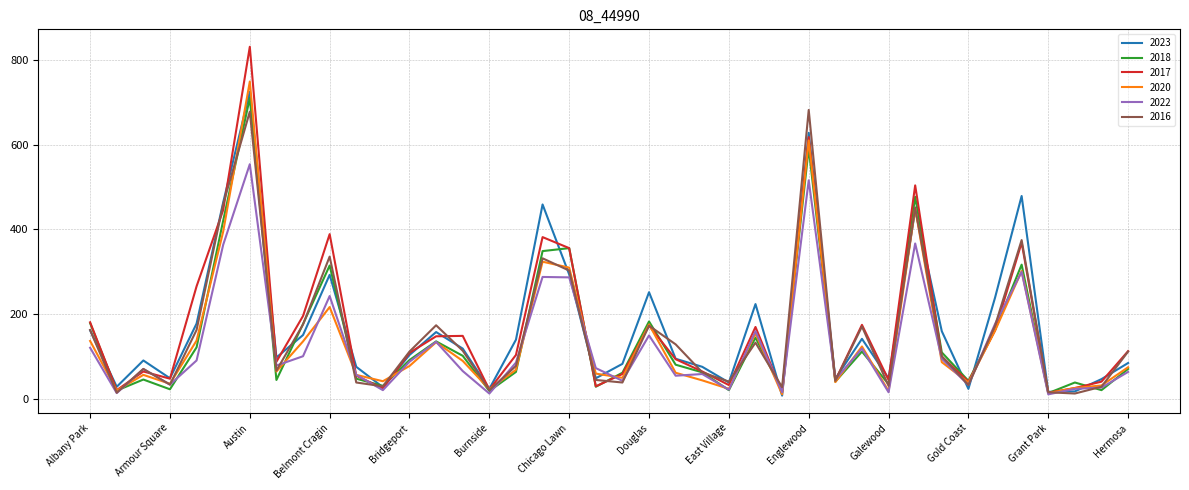

What is the highest value of the 2022 series?

554